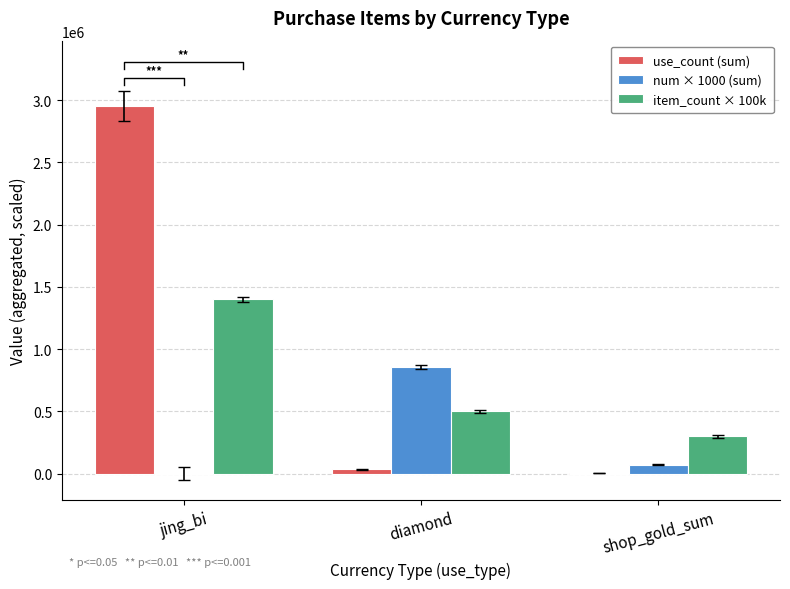

What is the difference between the maximum and minimum values in the item_count × 100k series?

1100000